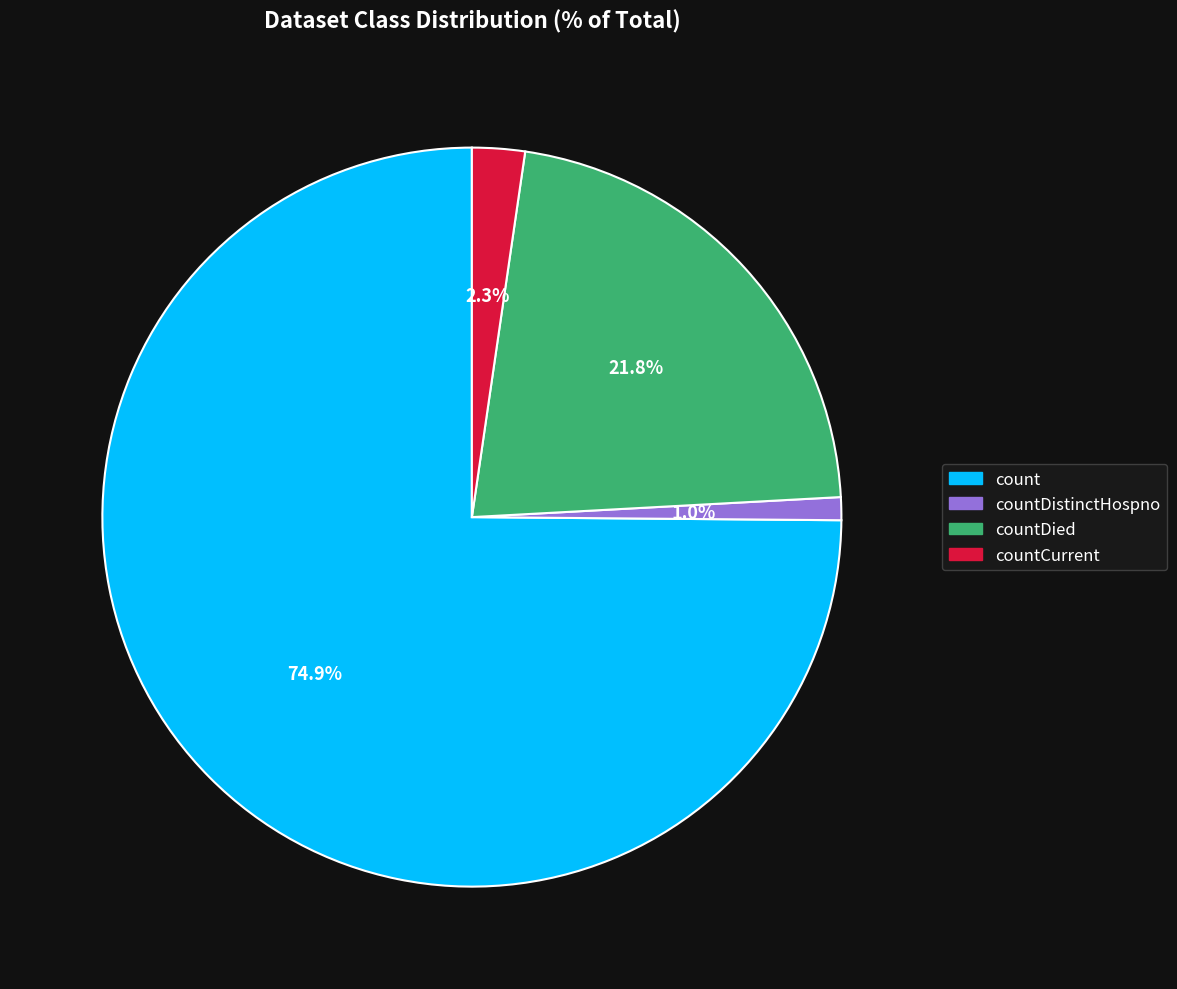

How many slices are in this pie chart?

4